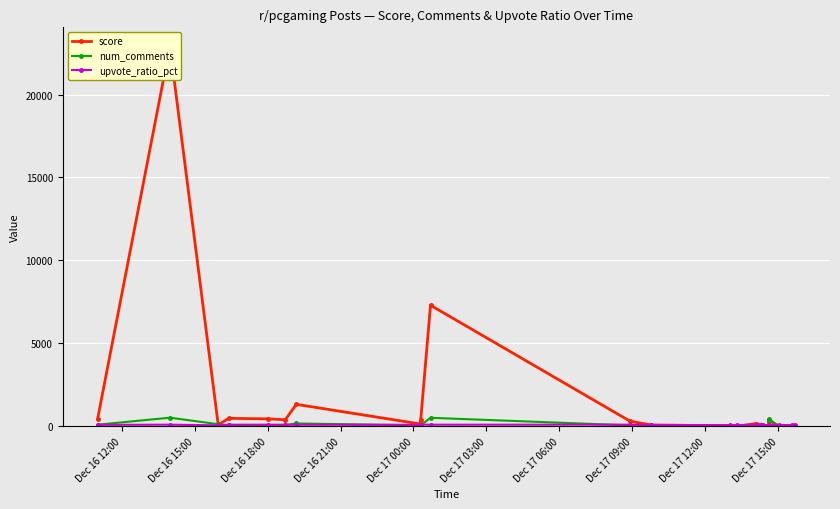

What are all the series names shown in the legend?

score, num_comments, upvote_ratio_pct